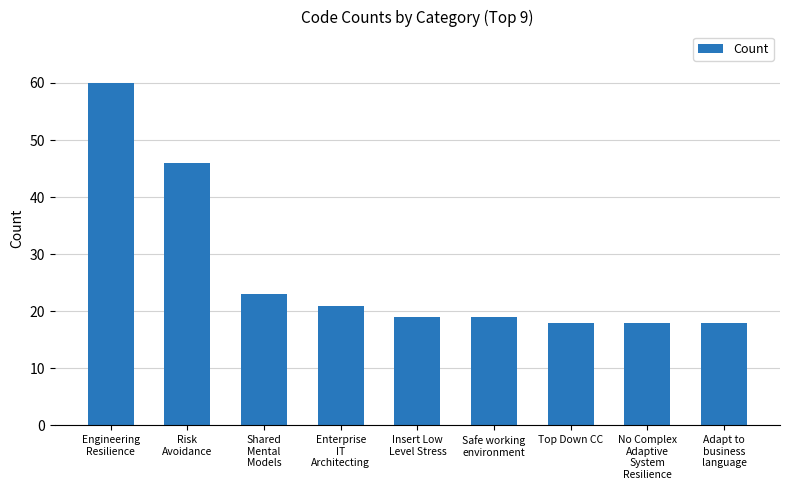

What is the change in value from Shared
Mental
Models to Safe working
environment?

-4